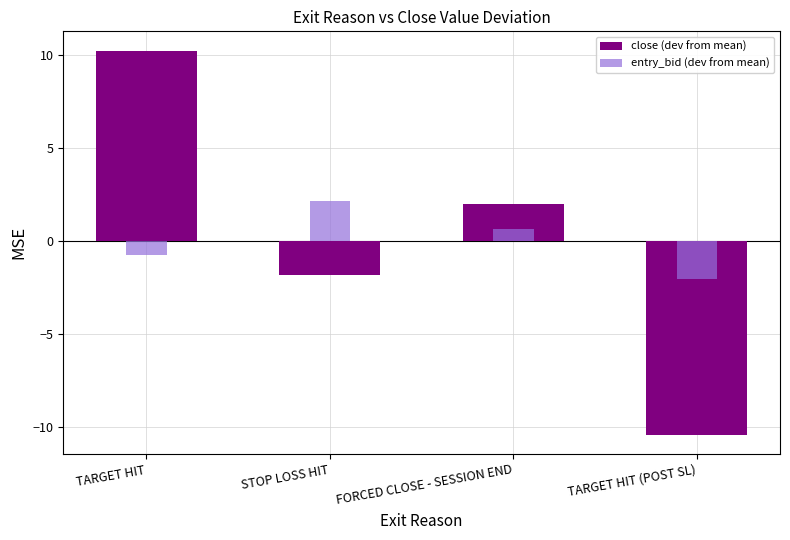

The value of close (dev from mean) at STOP LOSS HIT is -1.8. True or false?

True